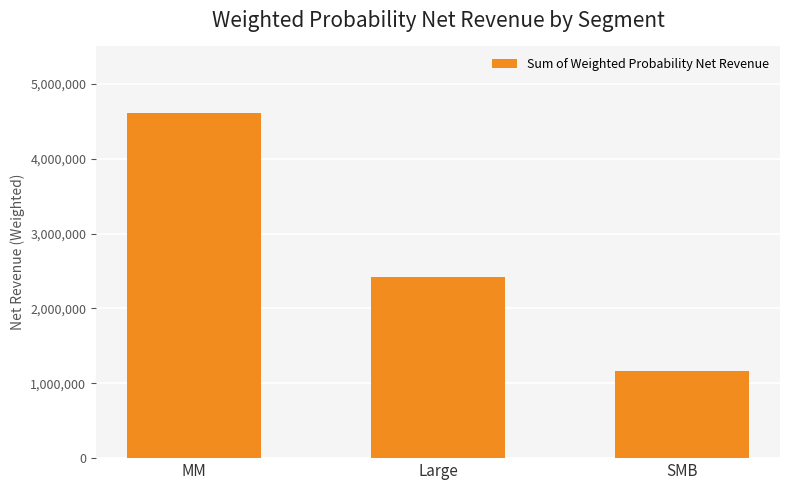

Does the chart contain stacked bars?

No